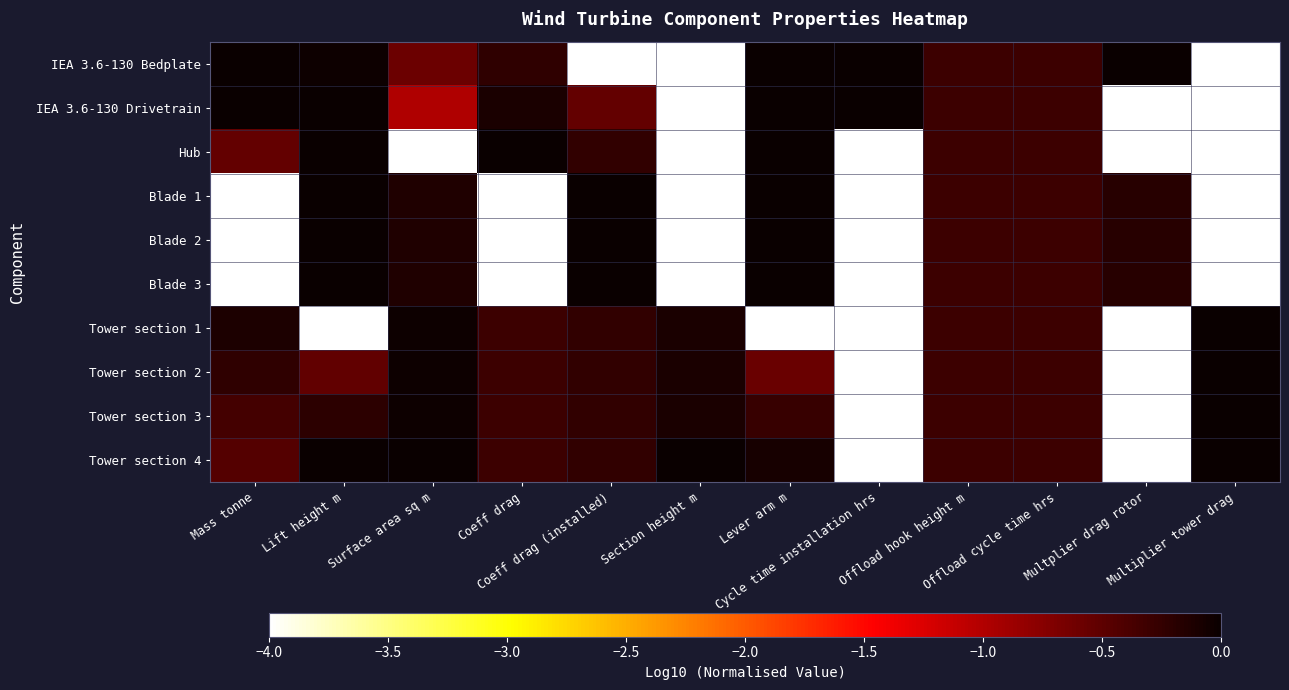

Reading left to right, transcribe all the data shown in this chart.

IEA 3.6-130 Bedplate: Mass tonne=0.0	Lift height m=-0.0	Surface area sq m=-0.6	Coeff drag=-0.2	Coeff drag (installed)=-4.0	Section height m=-4.0	Lever arm m=0.0	Cycle time installation hrs=0.0	Offload hook height m=-0.3	Offload cycle time hrs=-0.3	Multplier drag rotor=0.0	Multiplier tower drag=-4.0
IEA 3.6-130 Drivetrain: Mass tonne=0.0	Lift height m=0.0	Surface area sq m=-1.0	Coeff drag=-0.1	Coeff drag (installed)=-0.5	Section height m=-4.0	Lever arm m=0.0	Cycle time installation hrs=0.0	Offload hook height m=-0.3	Offload cycle time hrs=-0.3	Multplier drag rotor=-4.0	Multiplier tower drag=-4.0
Hub: Mass tonne=-0.5	Lift height m=-0.0	Surface area sq m=-4.0	Coeff drag=0.0	Coeff drag (installed)=-0.2	Section height m=-4.0	Lever arm m=0.0	Cycle time installation hrs=-4.0	Offload hook height m=-0.3	Offload cycle time hrs=-0.3	Multplier drag rotor=-4.0	Multiplier tower drag=-4.0
Blade 1: Mass tonne=-4.0	Lift height m=-0.0	Surface area sq m=-0.1	Coeff drag=-4.0	Coeff drag (installed)=0.0	Section height m=-4.0	Lever arm m=0.0	Cycle time installation hrs=-4.0	Offload hook height m=-0.3	Offload cycle time hrs=-0.3	Multplier drag rotor=-0.2	Multiplier tower drag=-4.0
Blade 2: Mass tonne=-4.0	Lift height m=-0.0	Surface area sq m=-0.1	Coeff drag=-4.0	Coeff drag (installed)=0.0	Section height m=-4.0	Lever arm m=0.0	Cycle time installation hrs=-4.0	Offload hook height m=-0.3	Offload cycle time hrs=-0.3	Multplier drag rotor=-0.2	Multiplier tower drag=-4.0
Blade 3: Mass tonne=-4.0	Lift height m=-0.0	Surface area sq m=-0.1	Coeff drag=-4.0	Coeff drag (installed)=0.0	Section height m=-4.0	Lever arm m=0.0	Cycle time installation hrs=-4.0	Offload hook height m=-0.3	Offload cycle time hrs=-0.3	Multplier drag rotor=-0.2	Multiplier tower drag=-4.0
Tower section 1: Mass tonne=-0.1	Lift height m=-4.0	Surface area sq m=-0.0	Coeff drag=-0.3	Coeff drag (installed)=-0.2	Section height m=-0.1	Lever arm m=-4.0	Cycle time installation hrs=-4.0	Offload hook height m=-0.3	Offload cycle time hrs=-0.3	Multplier drag rotor=-4.0	Multiplier tower drag=0.0
Tower section 2: Mass tonne=-0.2	Lift height m=-0.5	Surface area sq m=-0.0	Coeff drag=-0.3	Coeff drag (installed)=-0.2	Section height m=-0.1	Lever arm m=-0.6	Cycle time installation hrs=-4.0	Offload hook height m=-0.3	Offload cycle time hrs=-0.3	Multplier drag rotor=-4.0	Multiplier tower drag=0.0
Tower section 3: Mass tonne=-0.4	Lift height m=-0.2	Surface area sq m=-0.0	Coeff drag=-0.3	Coeff drag (installed)=-0.2	Section height m=-0.1	Lever arm m=-0.3	Cycle time installation hrs=-4.0	Offload hook height m=-0.3	Offload cycle time hrs=-0.3	Multplier drag rotor=-4.0	Multiplier tower drag=0.0
Tower section 4: Mass tonne=-0.4	Lift height m=-0.0	Surface area sq m=0.0	Coeff drag=-0.3	Coeff drag (installed)=-0.2	Section height m=0.0	Lever arm m=-0.1	Cycle time installation hrs=-4.0	Offload hook height m=-0.3	Offload cycle time hrs=-0.3	Multplier drag rotor=-4.0	Multiplier tower drag=0.0